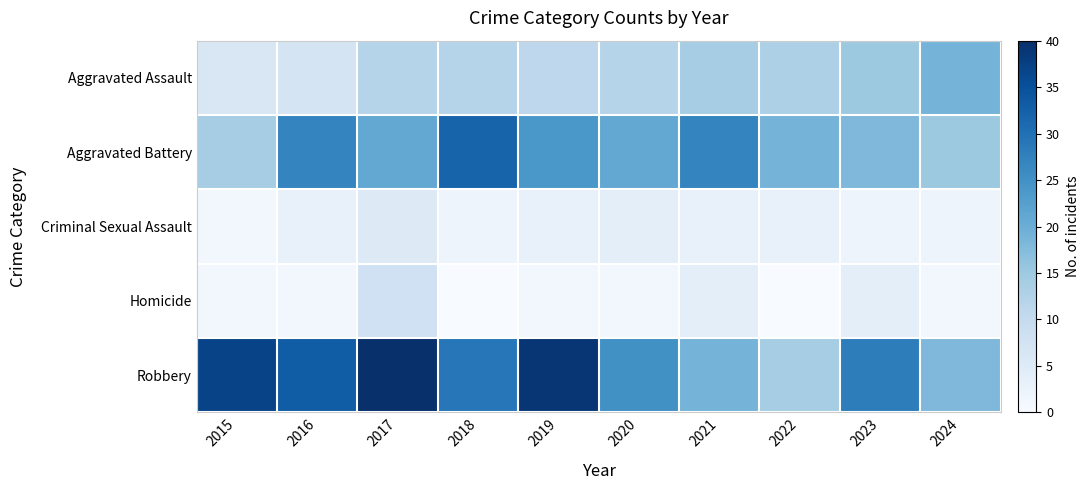

What is the difference between the highest and lowest values at 2020?

24